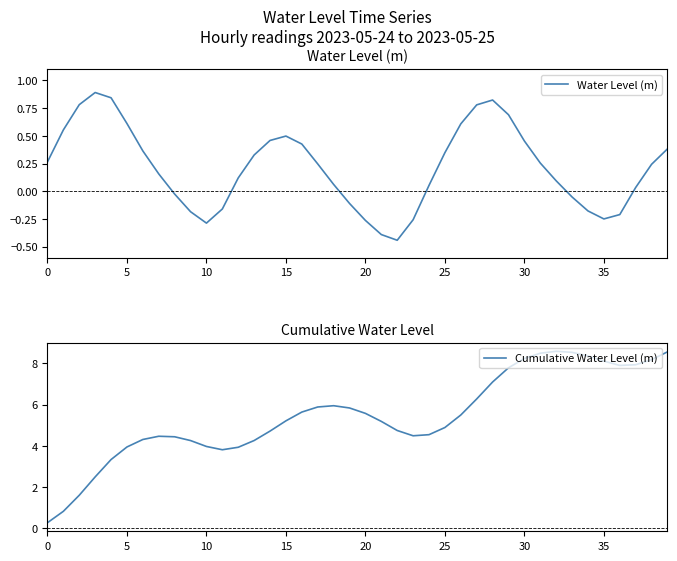

True or false: Water Level (m) and Cumulative Water Level (m) cross at least once.

False